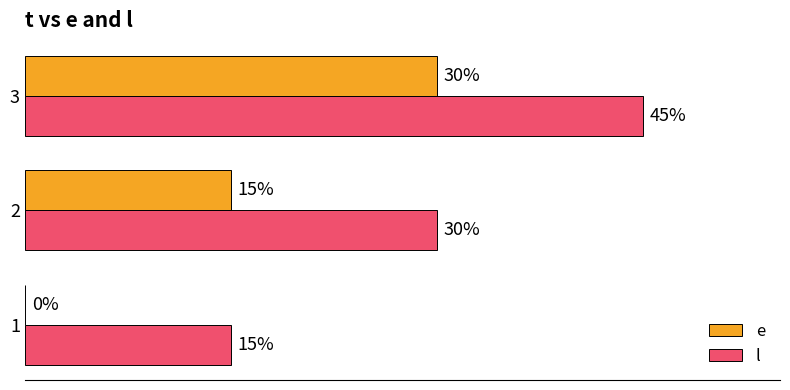

Which series has the largest total across all categories?

l